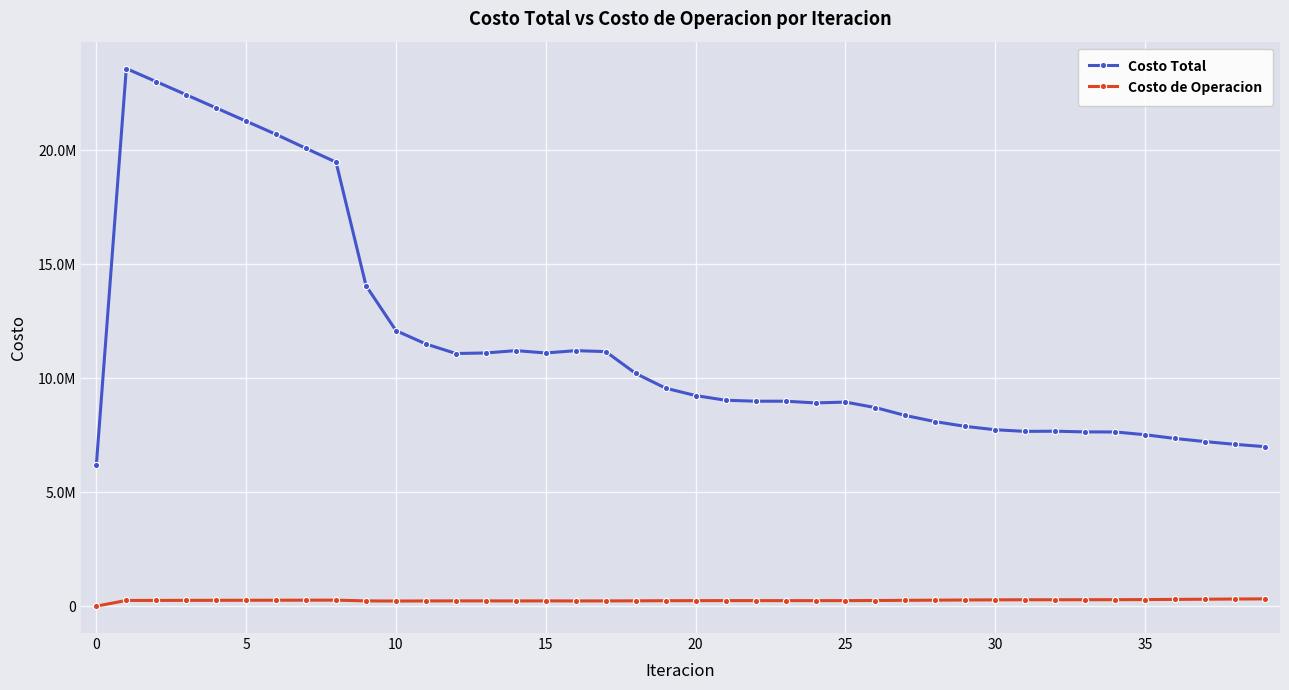

At which label does Costo de Operacion reach its peak?

39